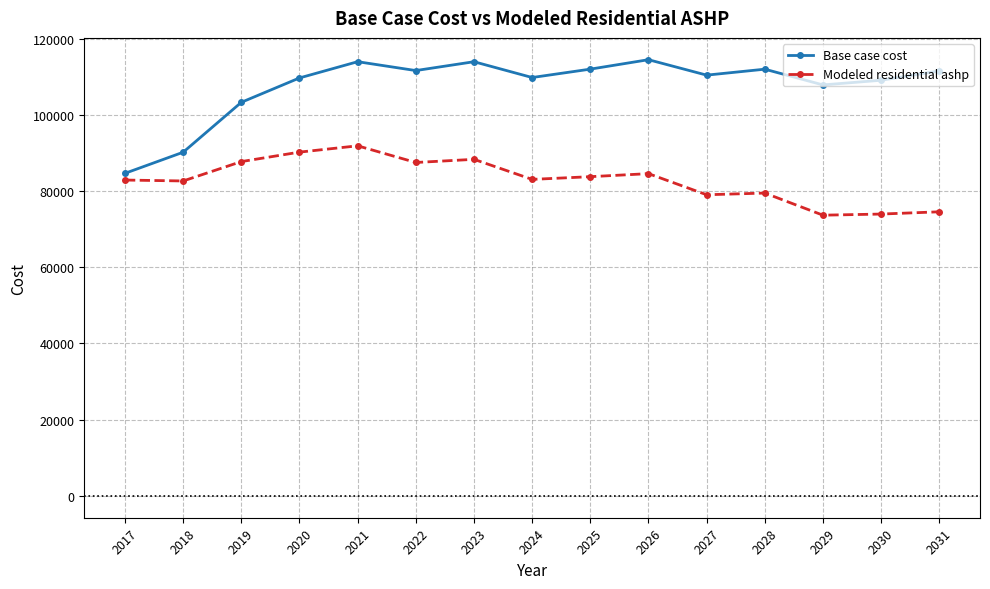

True or false: Modeled residential ashp has a value of 87496.3 at 2022.

True